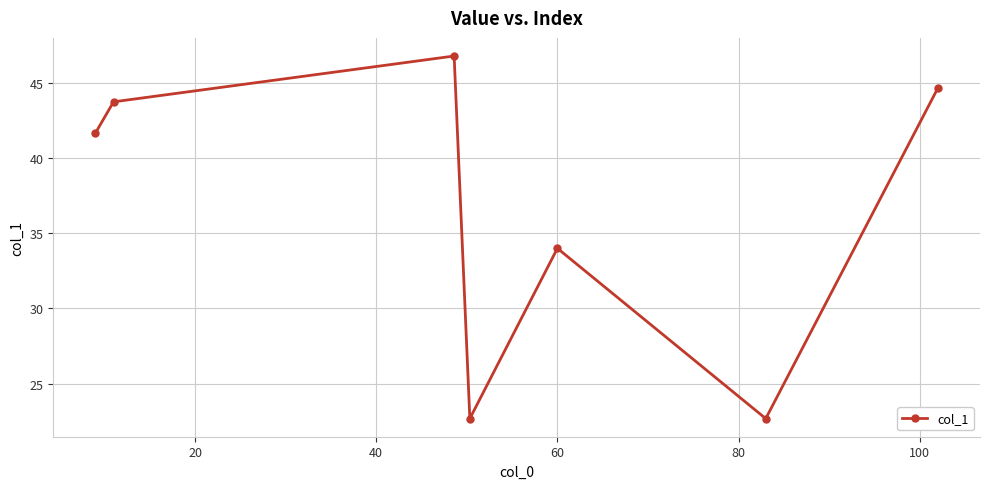

What is the sum of all values?

256.2